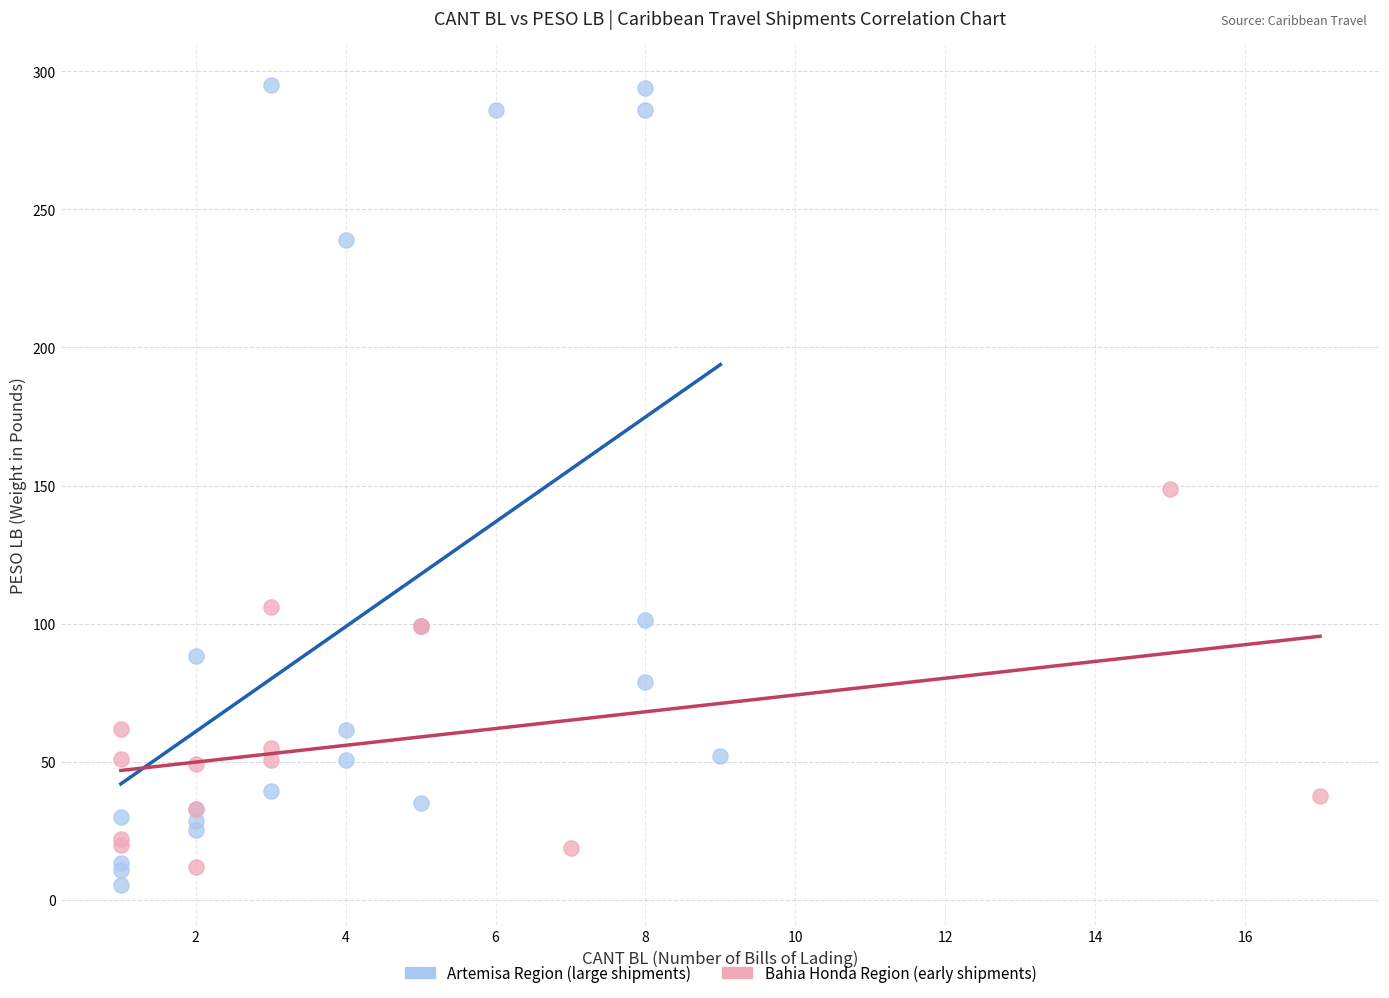

Which series has the largest Y range (max minus min)?

Artemisa Region (large shipments)